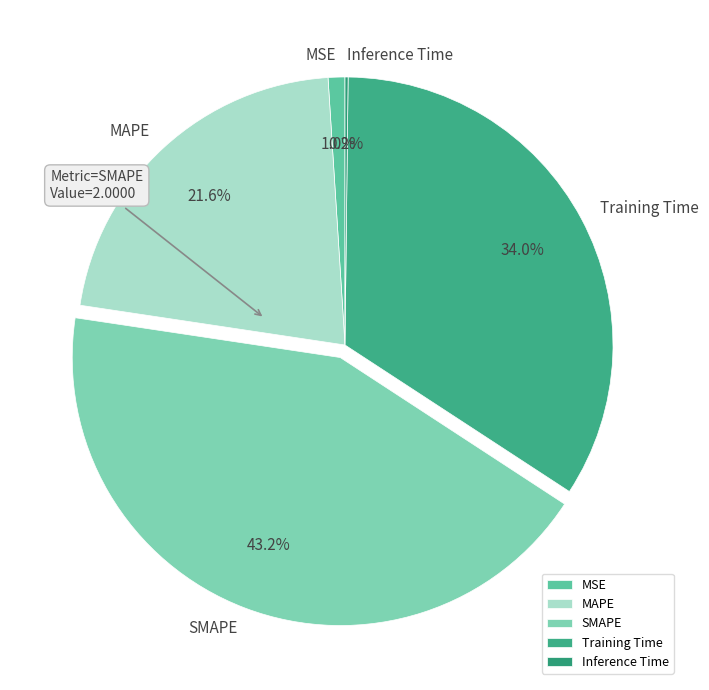

Between SMAPE and MAPE, which is larger?

SMAPE